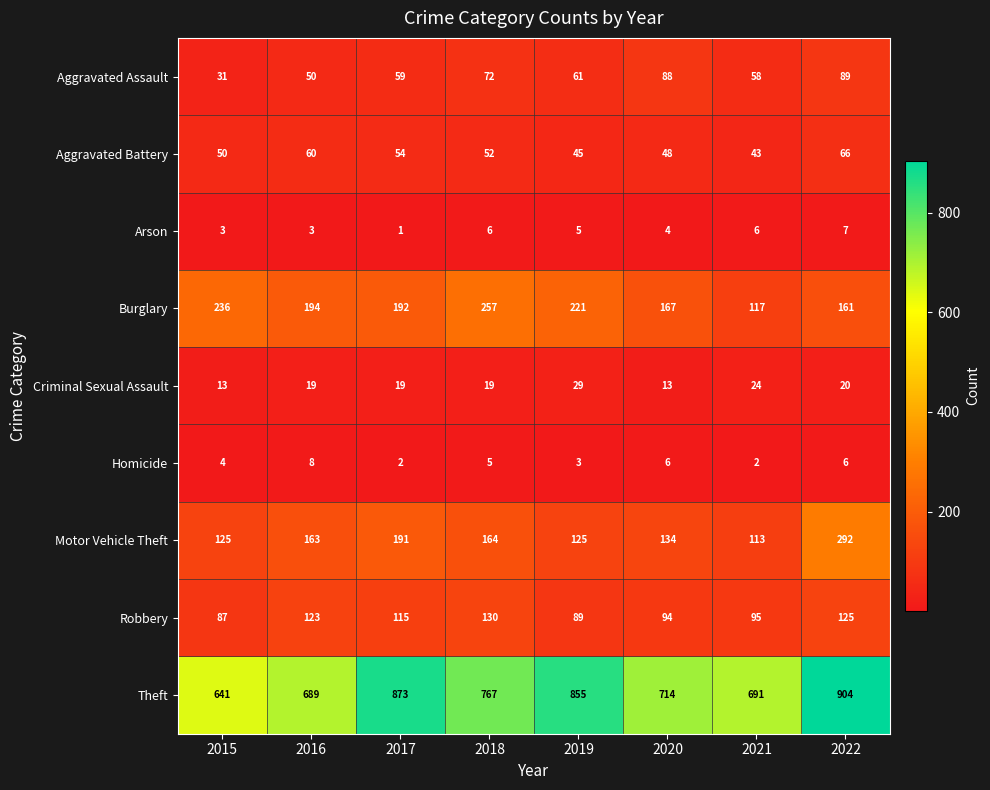

Rank the series by their maximum value, from highest to lowest.

Theft, Motor Vehicle Theft, Burglary, Robbery, Aggravated Assault, Aggravated Battery, Criminal Sexual Assault, Homicide, Arson